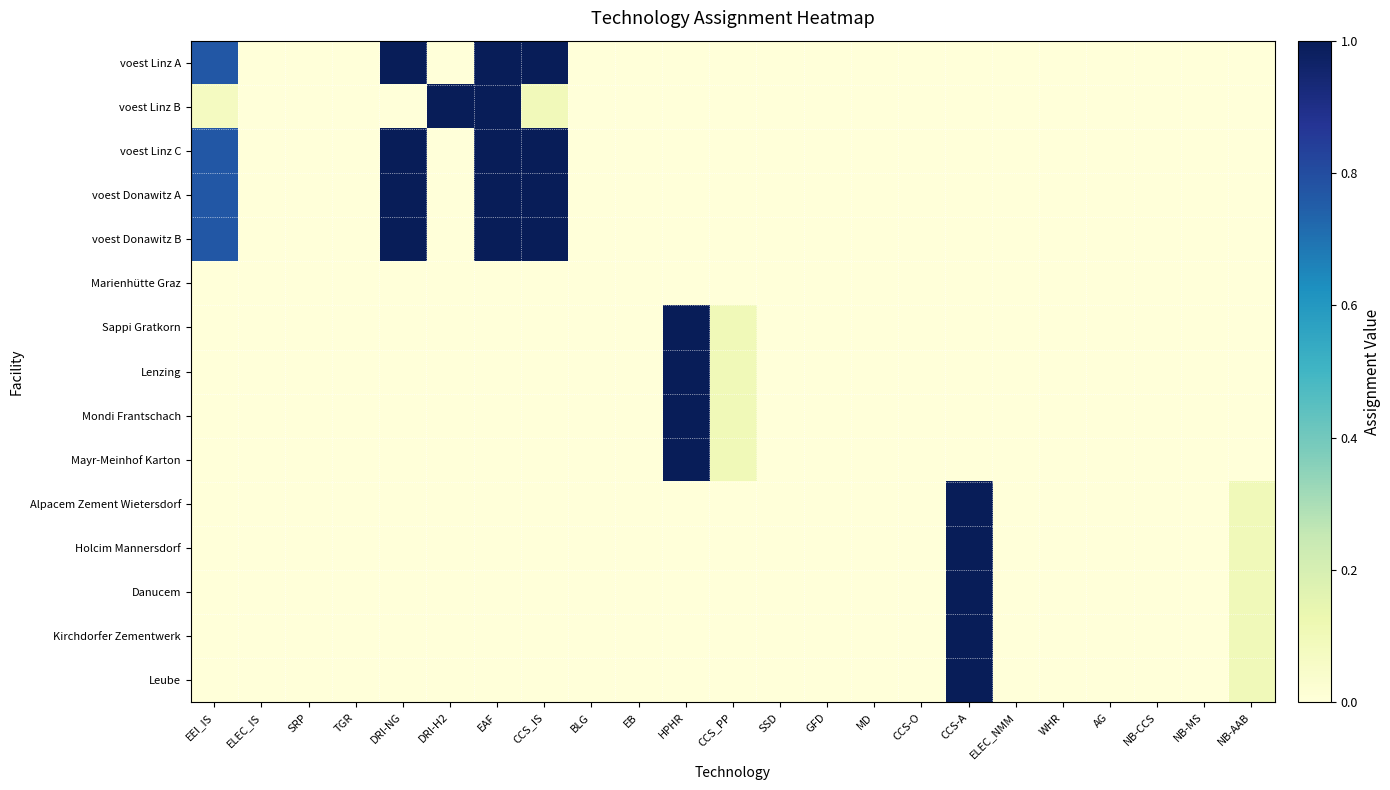

List the series in order of their peak value, highest first.

voest Linz A, voest Linz B, voest Linz C, voest Donawitz A, voest Donawitz B, Sappi Gratkorn, Lenzing, Mondi Frantschach, Mayr-Meinhof Karton, Alpacem Zement Wietersdorf, Holcim Mannersdorf, Danucem, Kirchdorfer Zementwerk, Leube, Marienhütte Graz